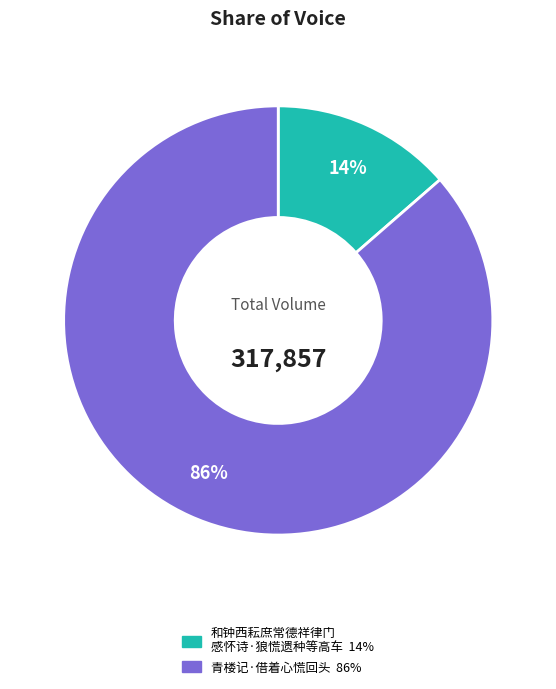

How many segments does this pie chart have?

2